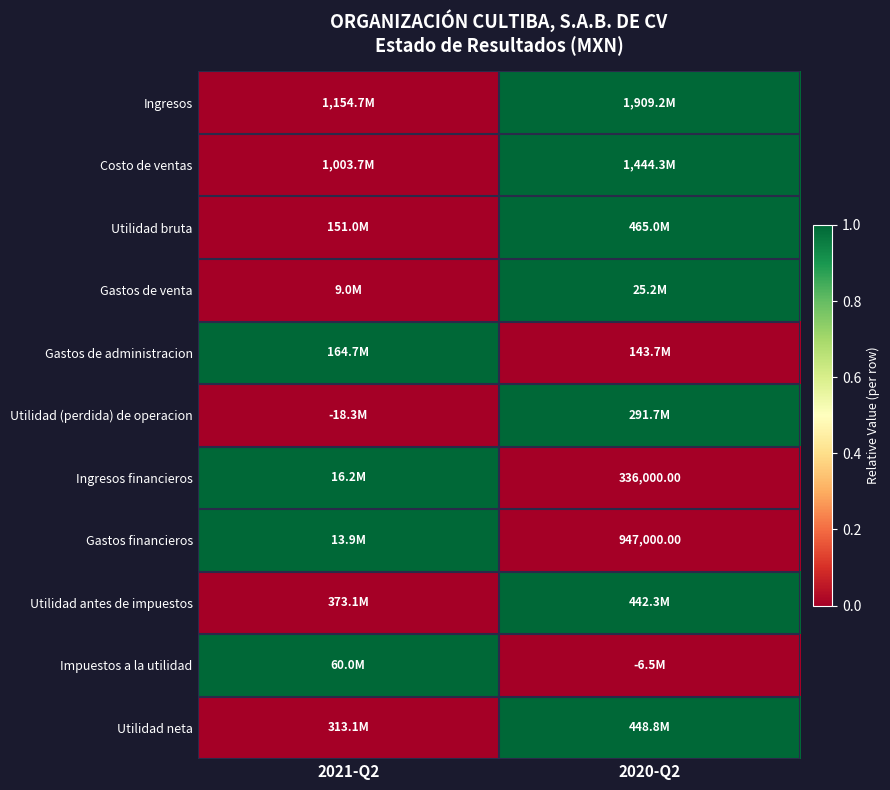

Is it true that Ingresos equals 0 at 2021-Q2?

False